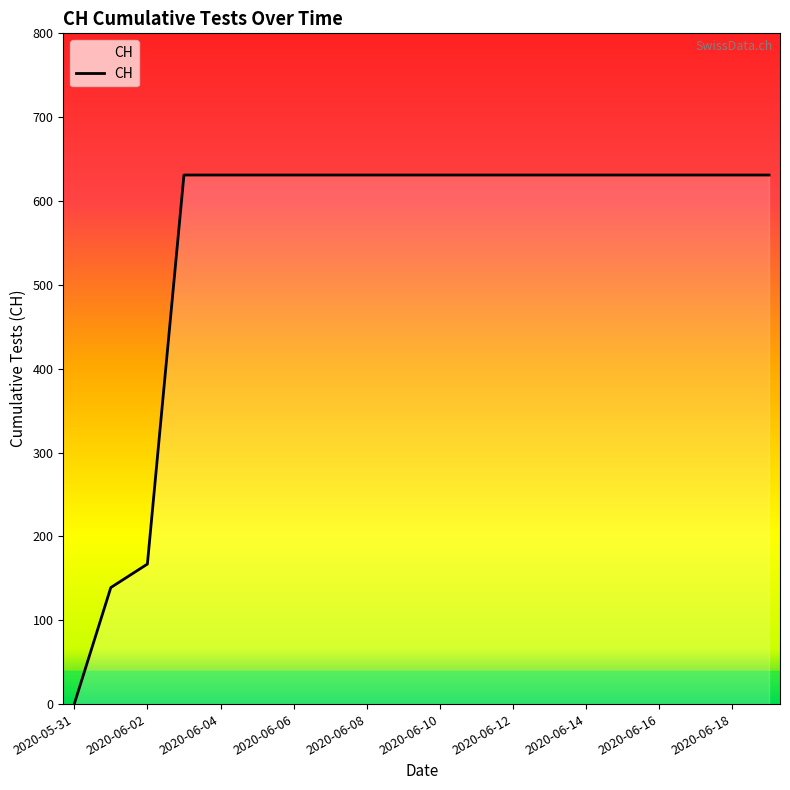

What is the average value?

552